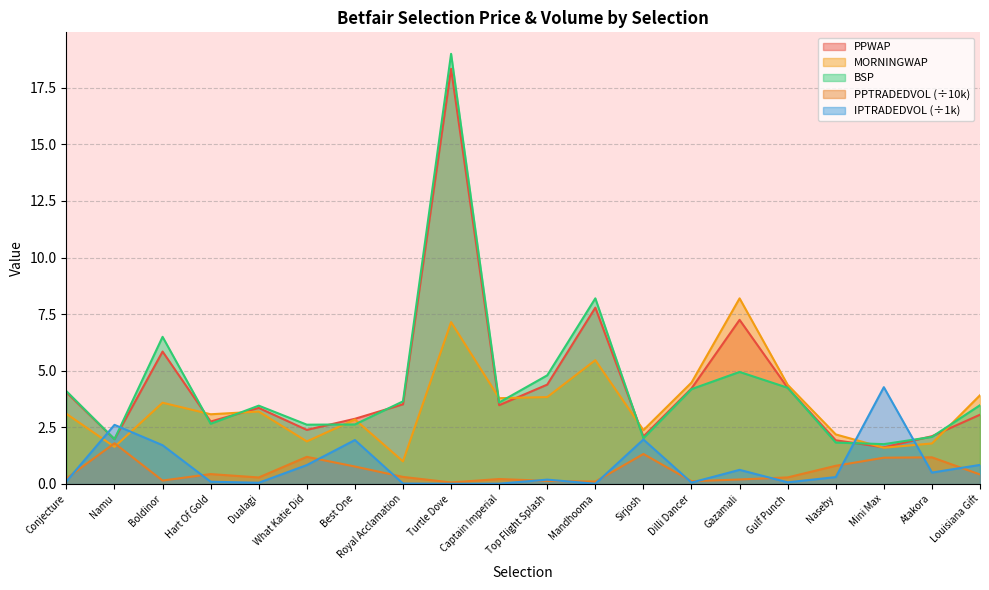

At Atakora, list the series in order from largest to smallest.

PPWAP, BSP, MORNINGWAP, PPTRADEDVOL, IPTRADEDVOL